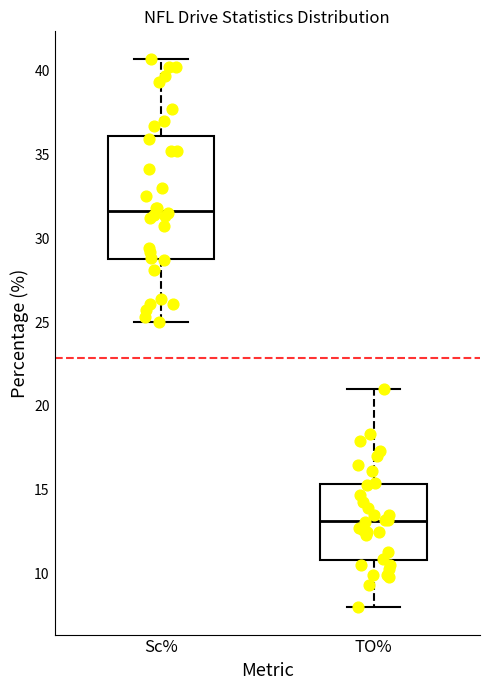

Reading left to right, read every box against the y-axis: the position of its median line, the range the box covers, and the ends of its whiskers. The values are not printed on the chart, so give them approximately, as read against the axis.

Sc%: median 31.5, box 29.0 to 36.0, whiskers 25.0 to 40.5
TO%: median 13.0, box 11.0 to 15.5, whiskers 8.0 to 21.0